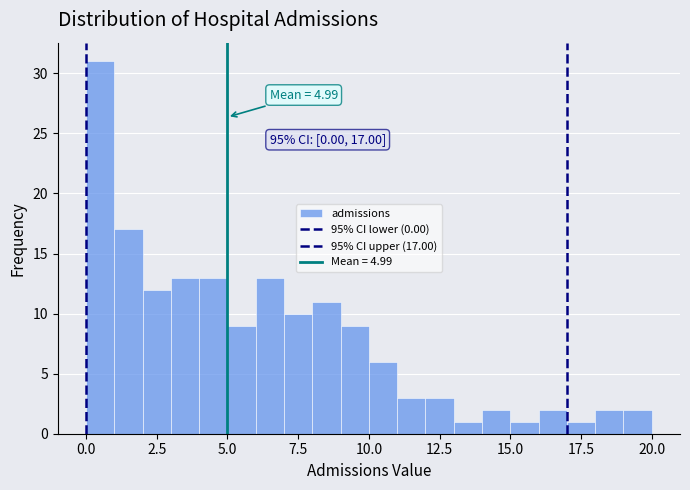

Around what value on the x-axis is the tallest bar? Give the approximate position of its centre, as read against the axis.

0.5